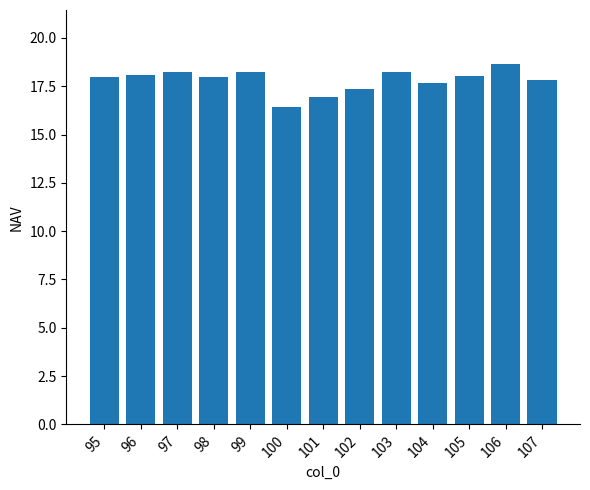

How many categories are shown in the chart?

13